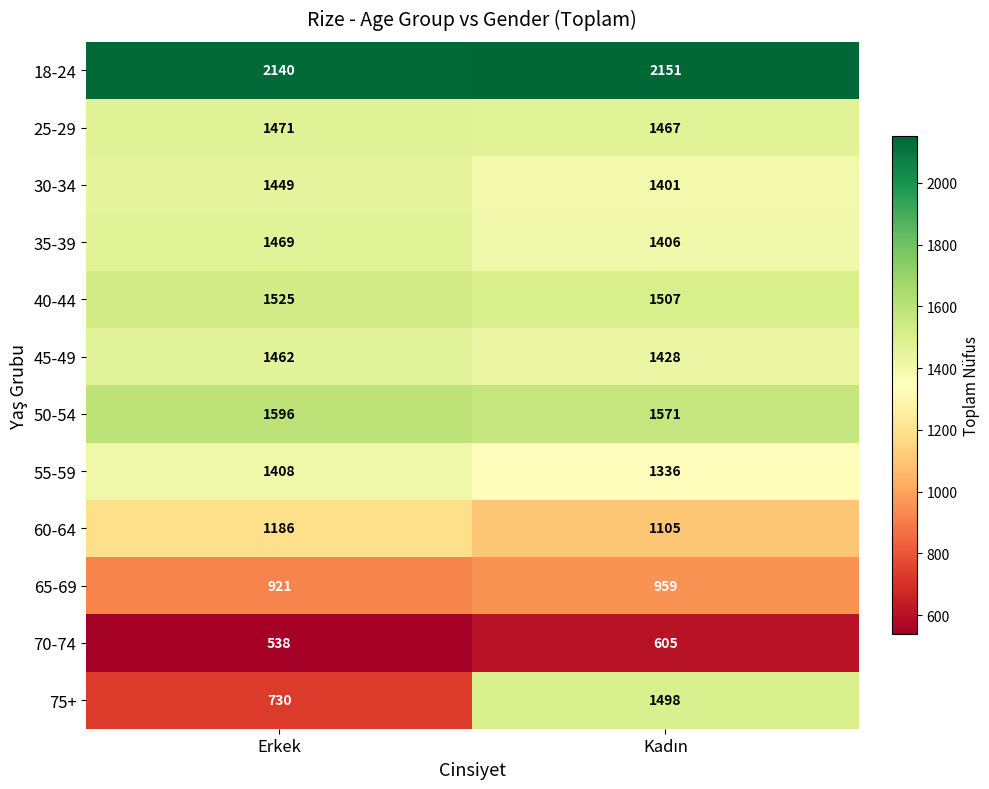

Which series has the widest spread of values?

75+